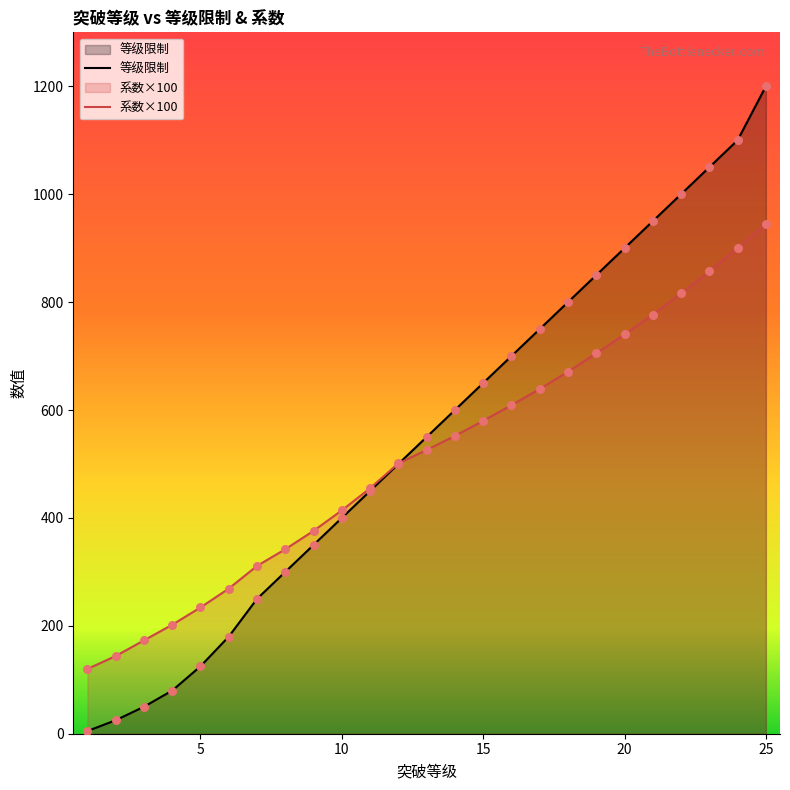

Which series contains the highest Y value?

等级限制